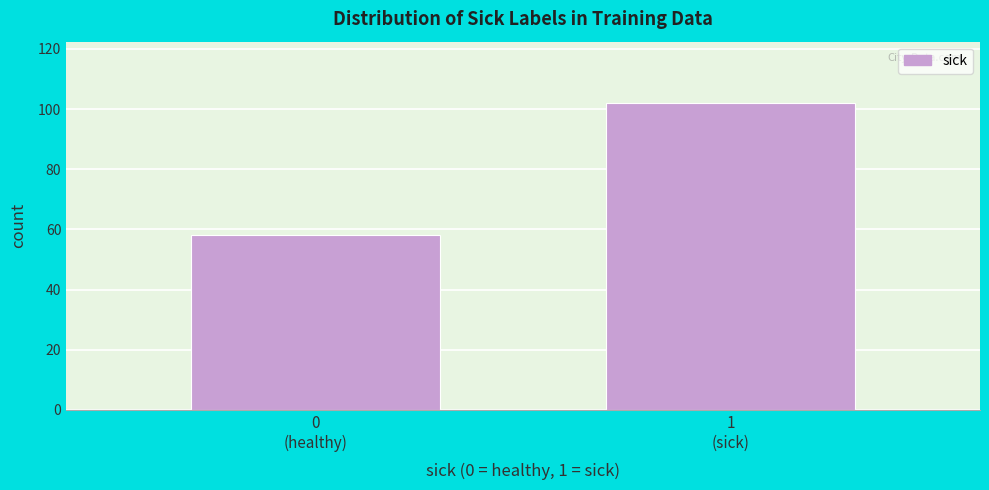

Reading left to right, transcribe all the data shown in this chart.

58	102